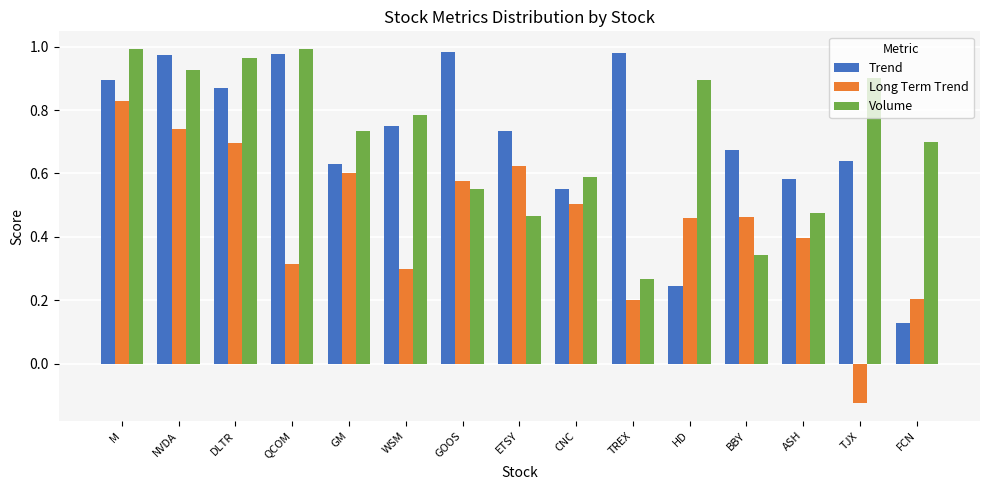

Where is Volume nearest to the value 0?

TREX